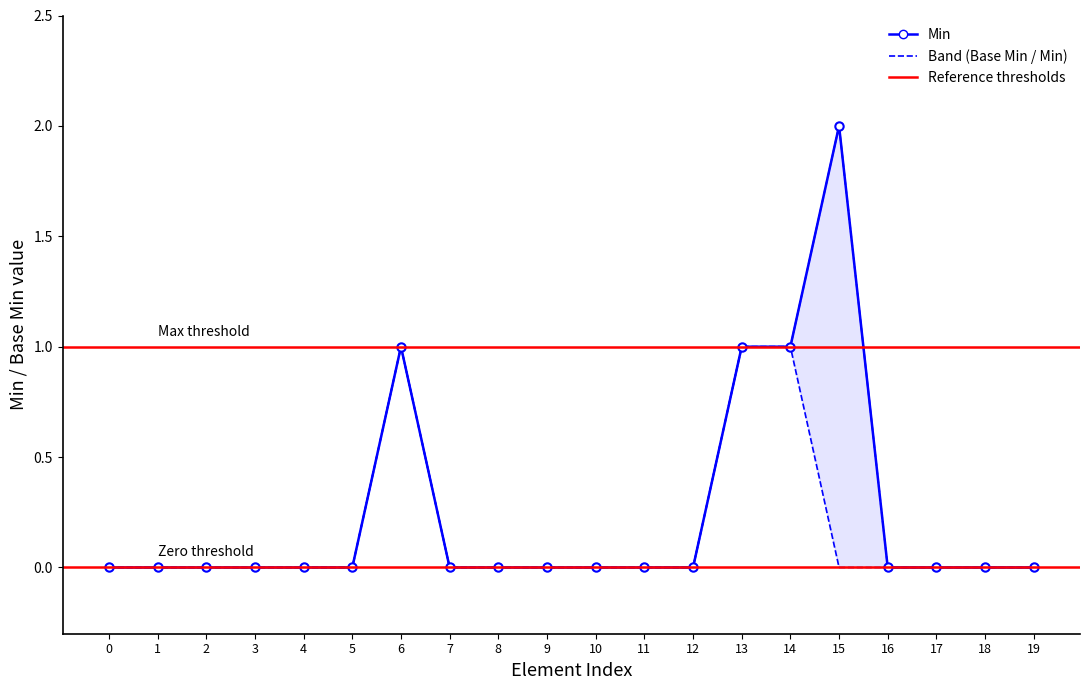

What is the greatest value displayed?

2